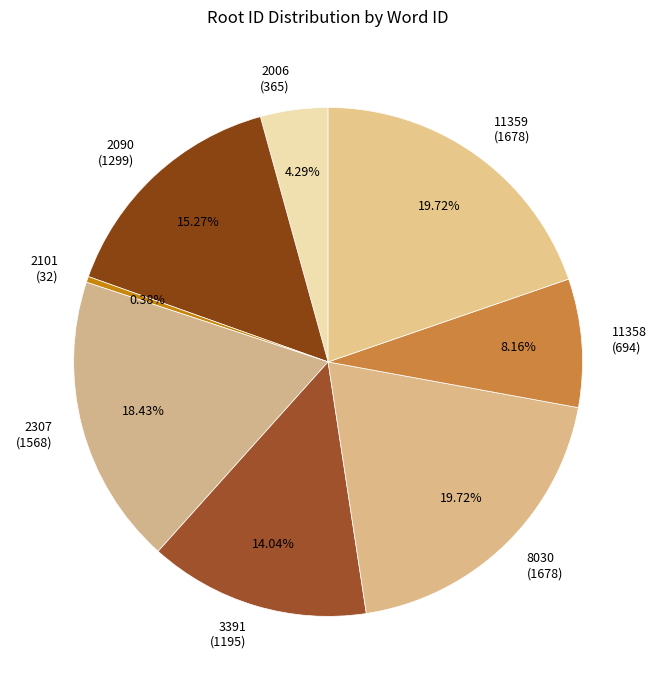

Which slice is the smallest?

2101